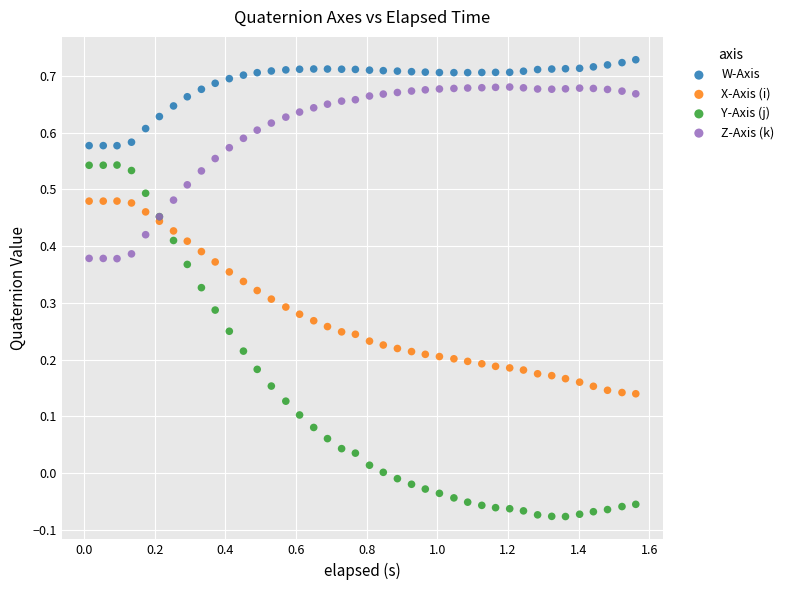

Which series contains the highest Y value?

W-Axis